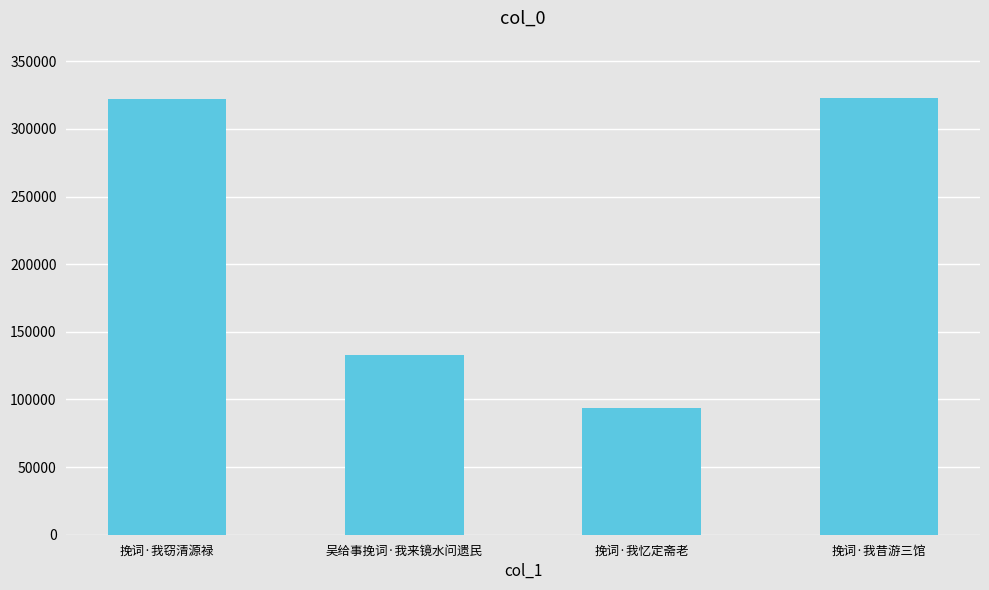

What is the label of the 2nd bar from the right?

挽词·我忆定斋老